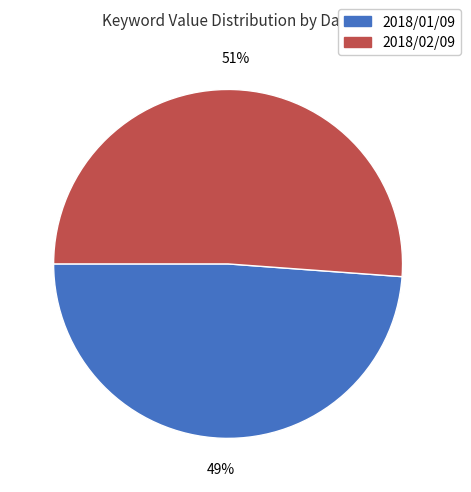

Combined, do 2018/01/09 and 2018/02/09 account for over 50%?

Yes